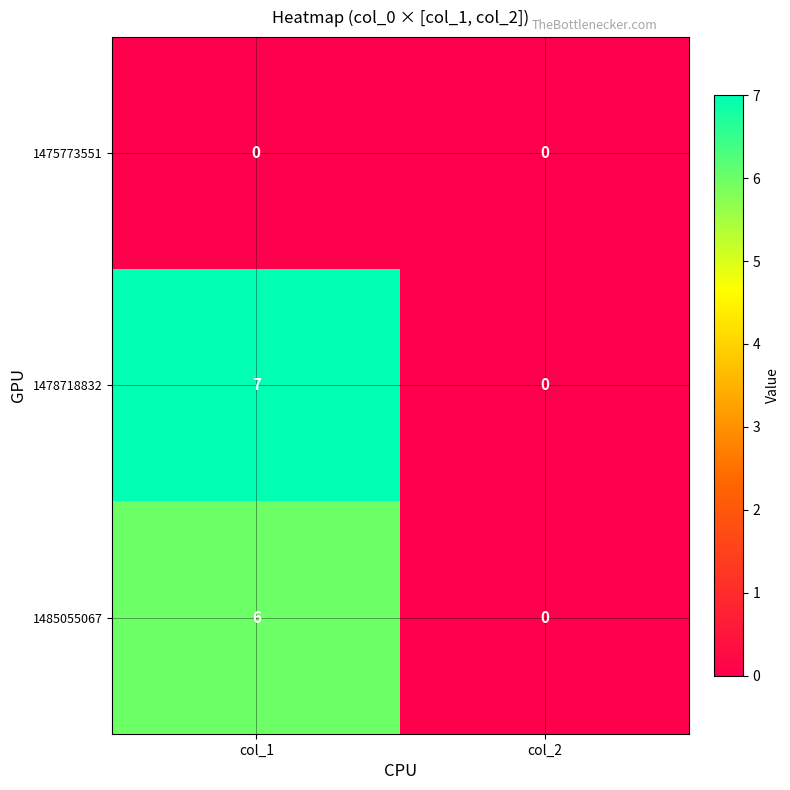

The 1478718832 series shows 0 at col_2. True or false?

True